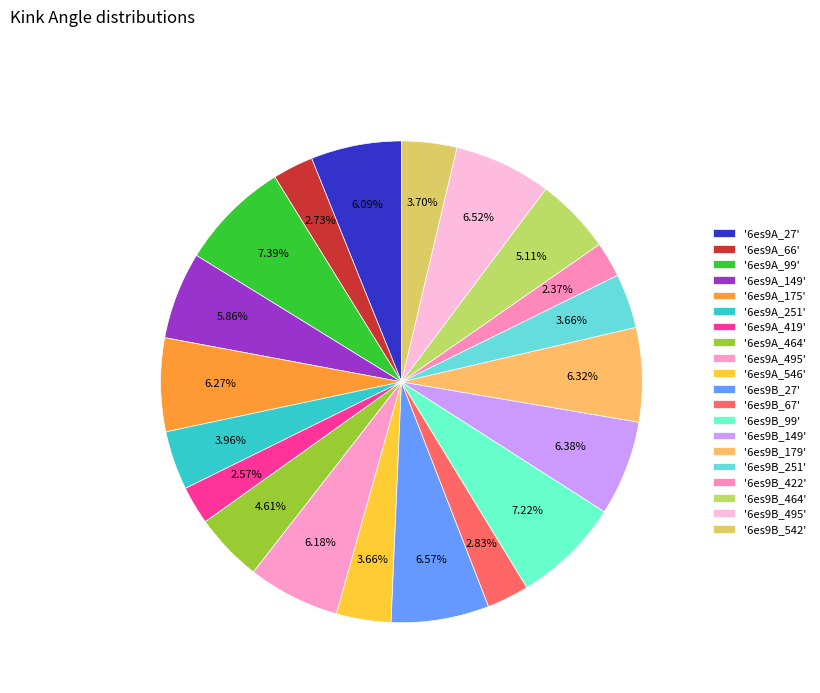

How many slices are in this pie chart?

20